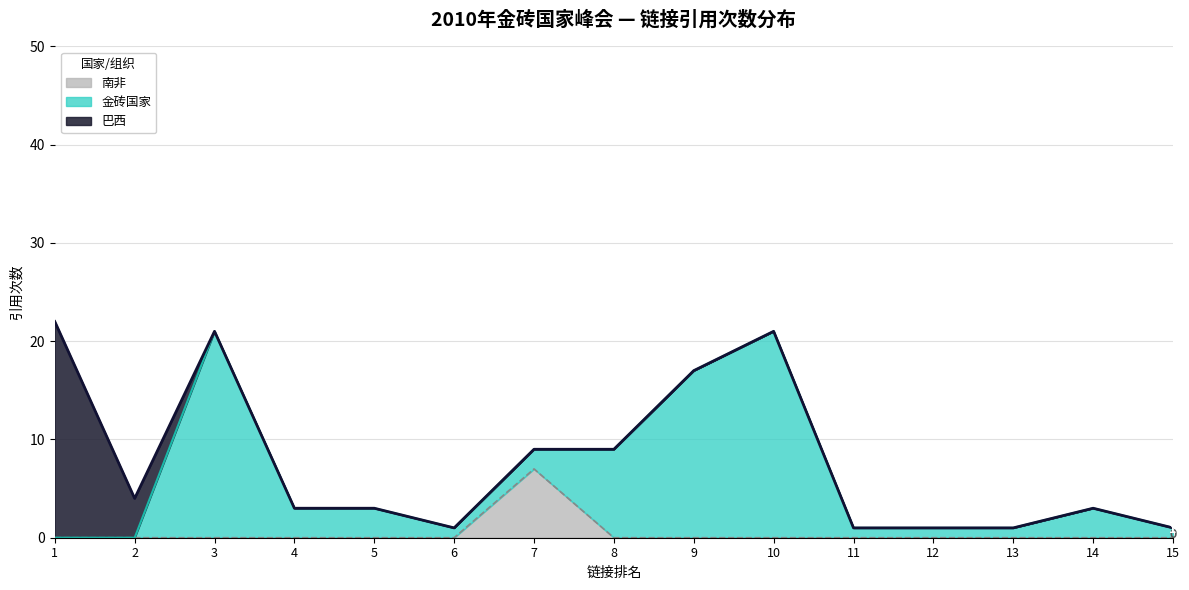

The value of 巴西 at 13 is 13. True or false?

False